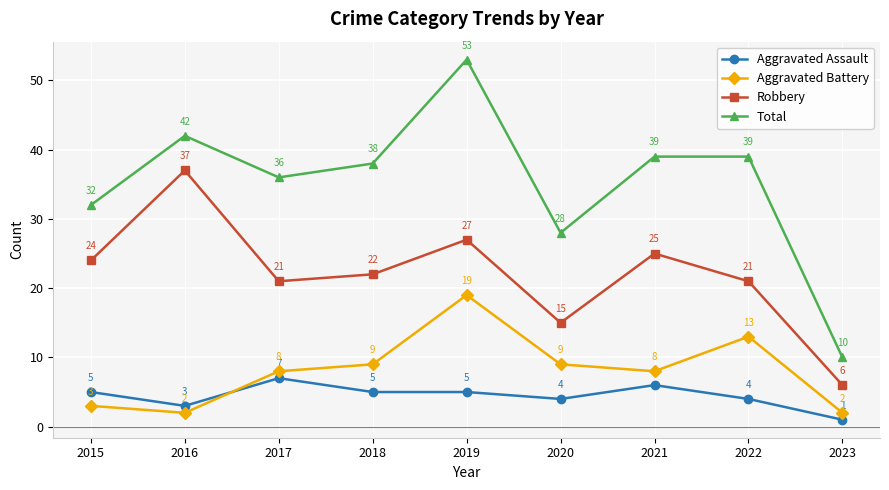

Is it true that Aggravated Battery equals 2 at 2020?

False